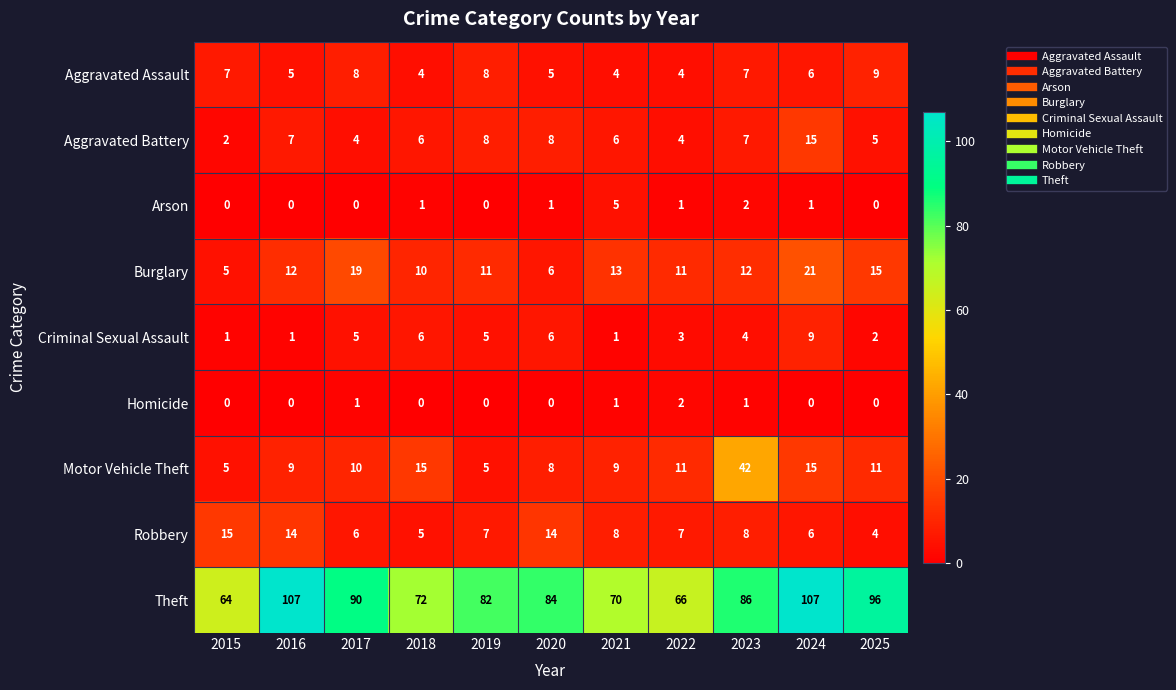

What value does the Motor Vehicle Theft series have at 2016?

9